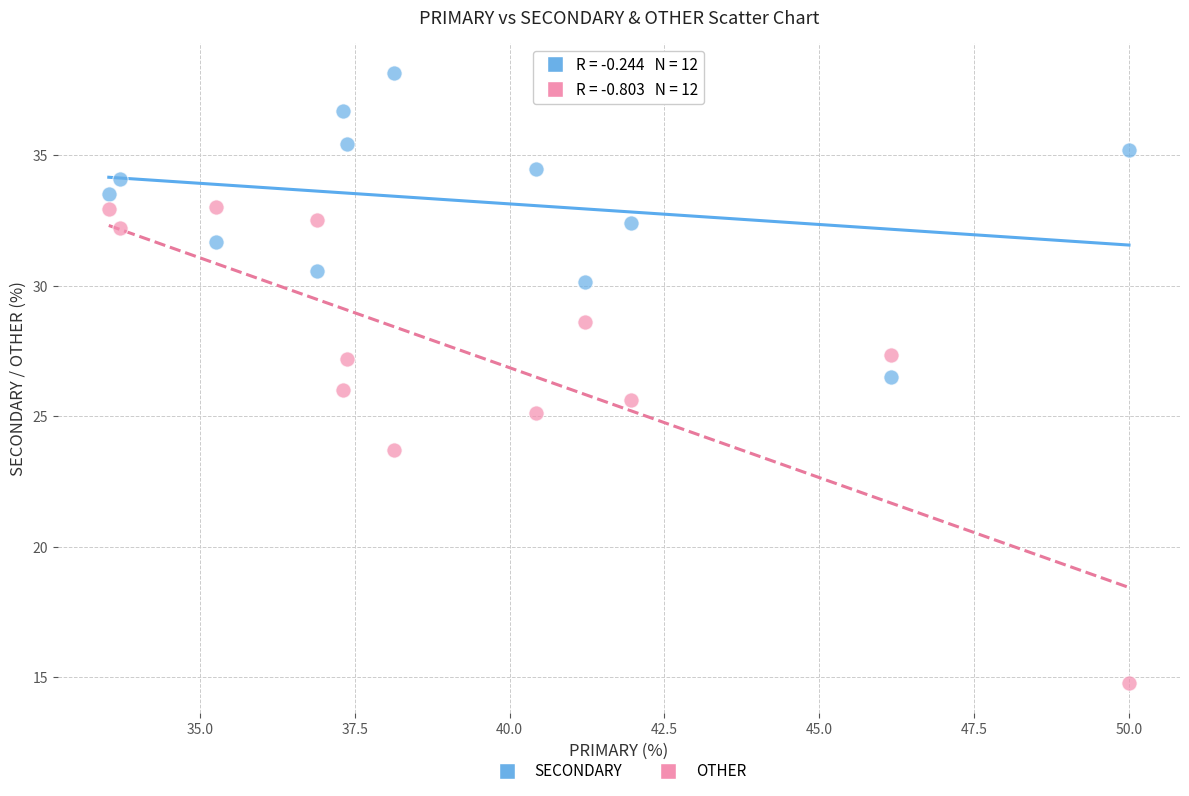

Across all data points, what is the range of X values (max minus min)?

16.5